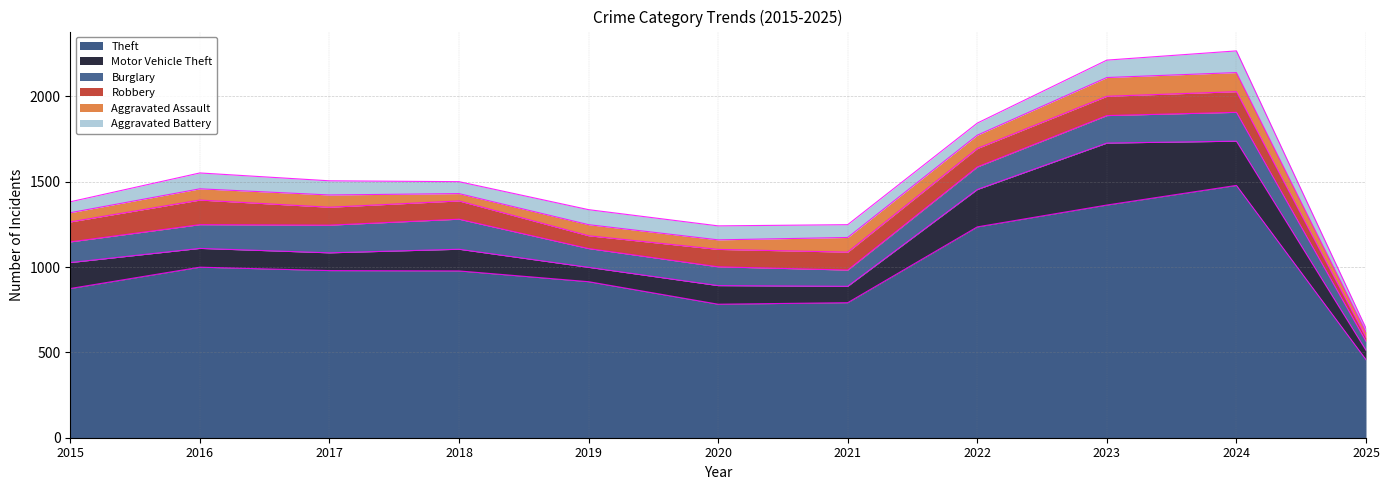

What is the spread (max minus min) of values at 2021?

716